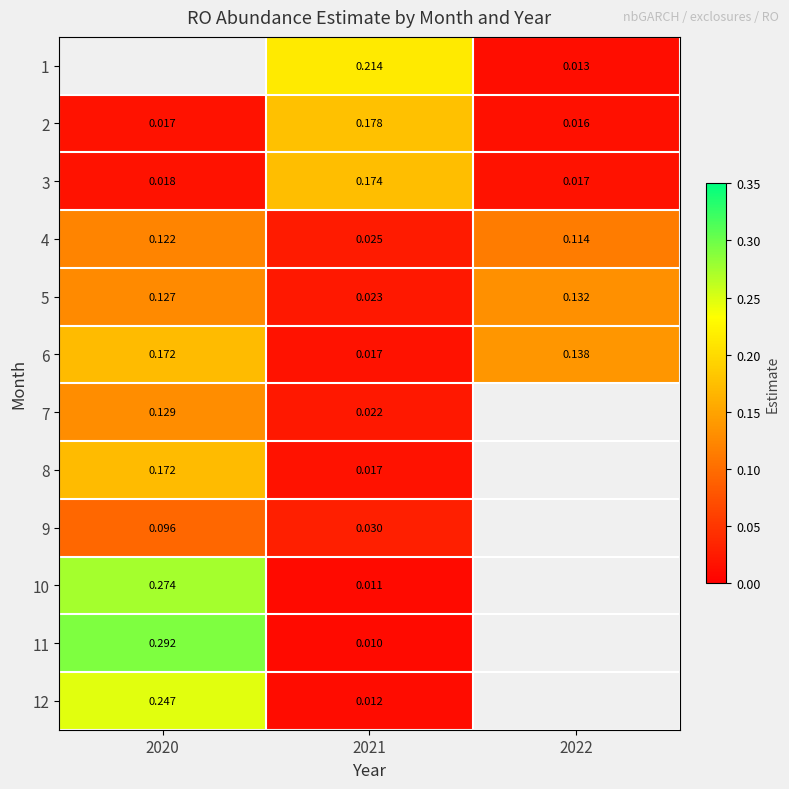

Is the value of 1 at 2022 greater than the value of 3 at 2021?

No